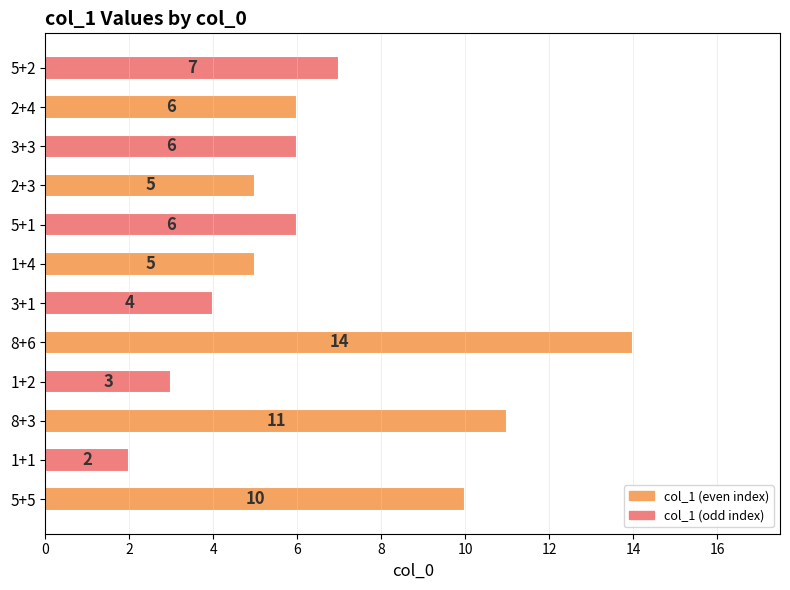

How many data points does each series have?

12